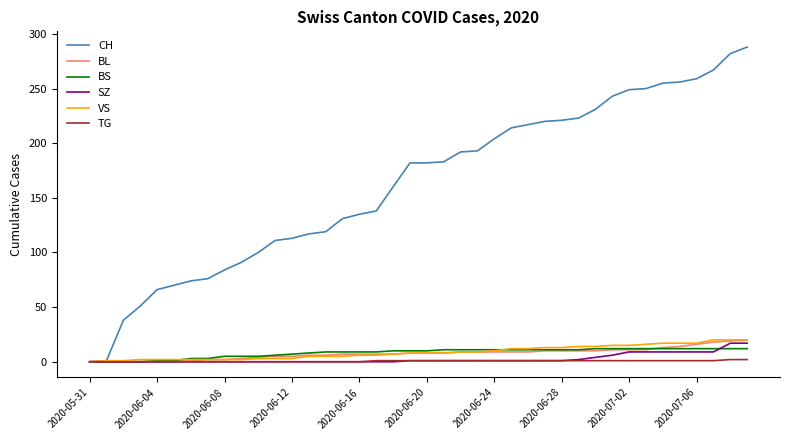

What are all the series names shown in the legend?

CH, BL, BS, SZ, VS, TG